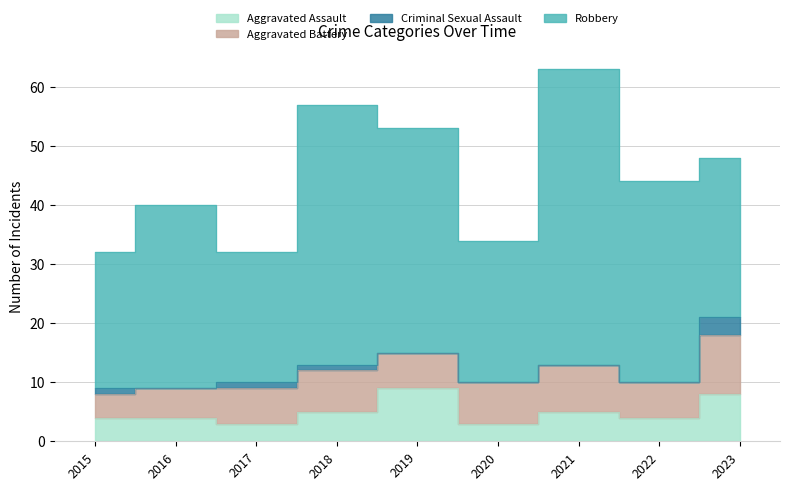

At which category does Robbery reach its first local valley?

2017